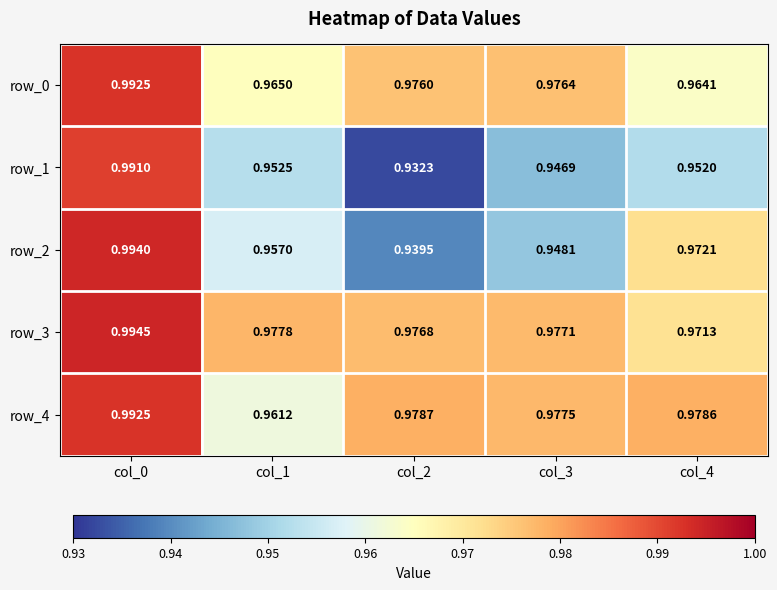

Reading left to right, list all the values displayed in this chart.

row_0: 1.0	1.0	1.0	1.0	1.0
row_1: 1.0	1.0	0.9	0.9	1.0
row_2: 1.0	1.0	0.9	0.9	1.0
row_3: 1.0	1.0	1.0	1.0	1.0
row_4: 1.0	1.0	1.0	1.0	1.0